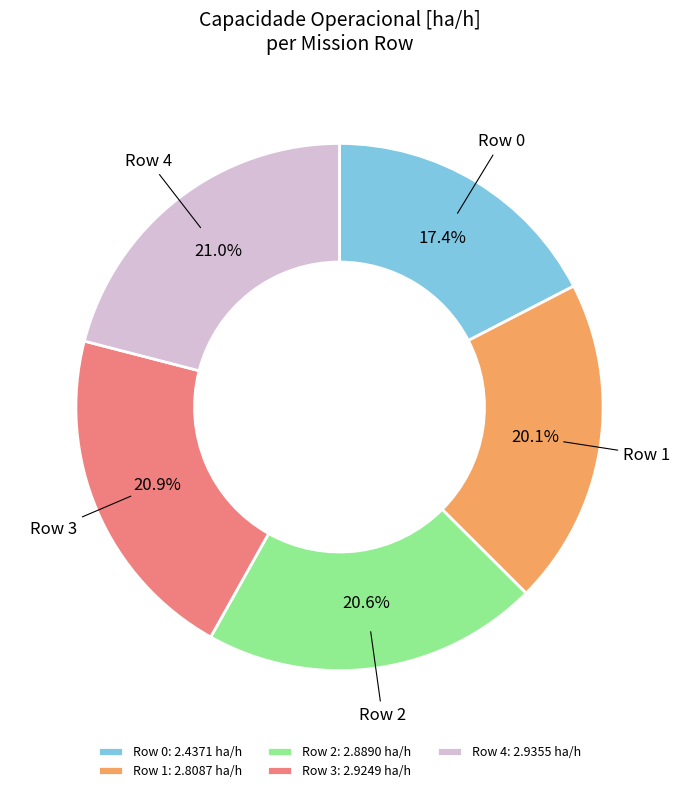

Is it true that Row 0 is 17% of the pie?

True